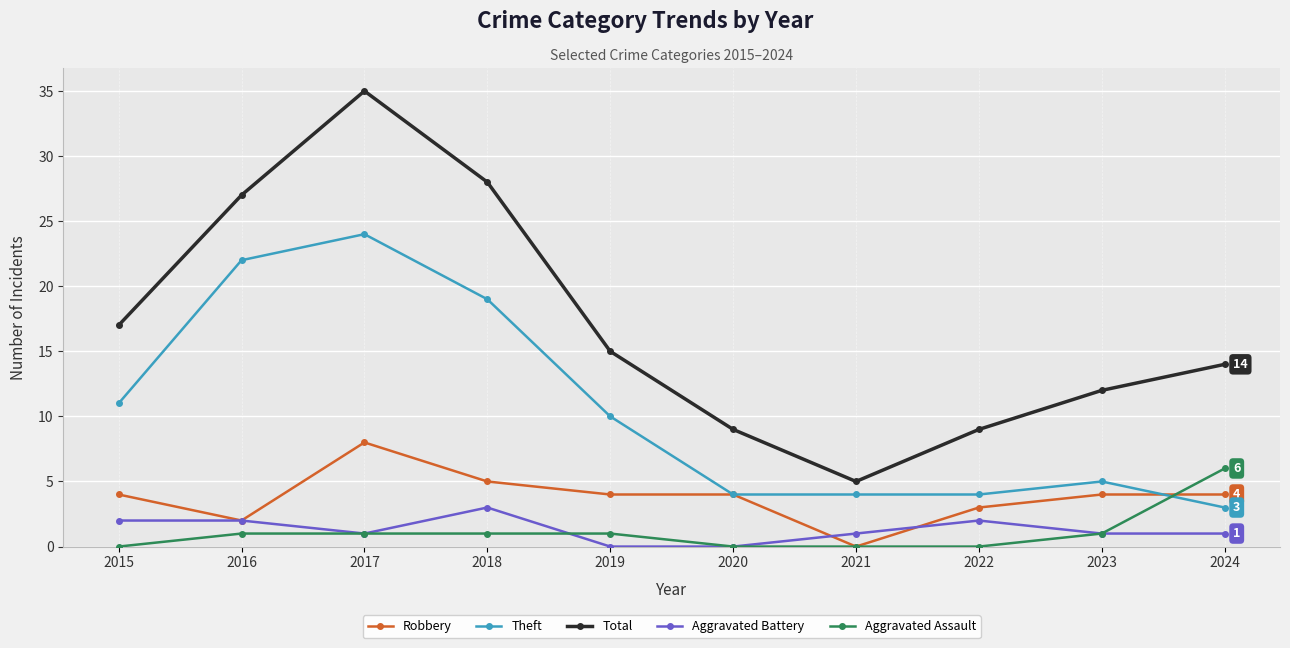

True or false: Total and Theft cross at least once.

False